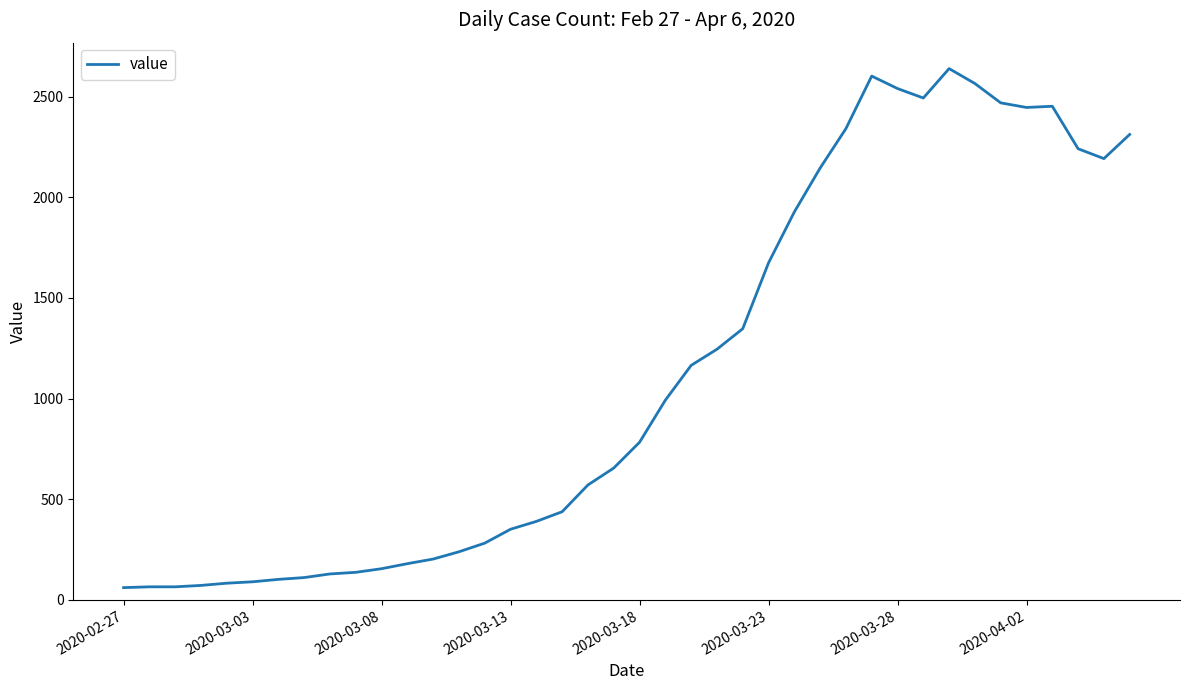

What is the sum of all values?

44949